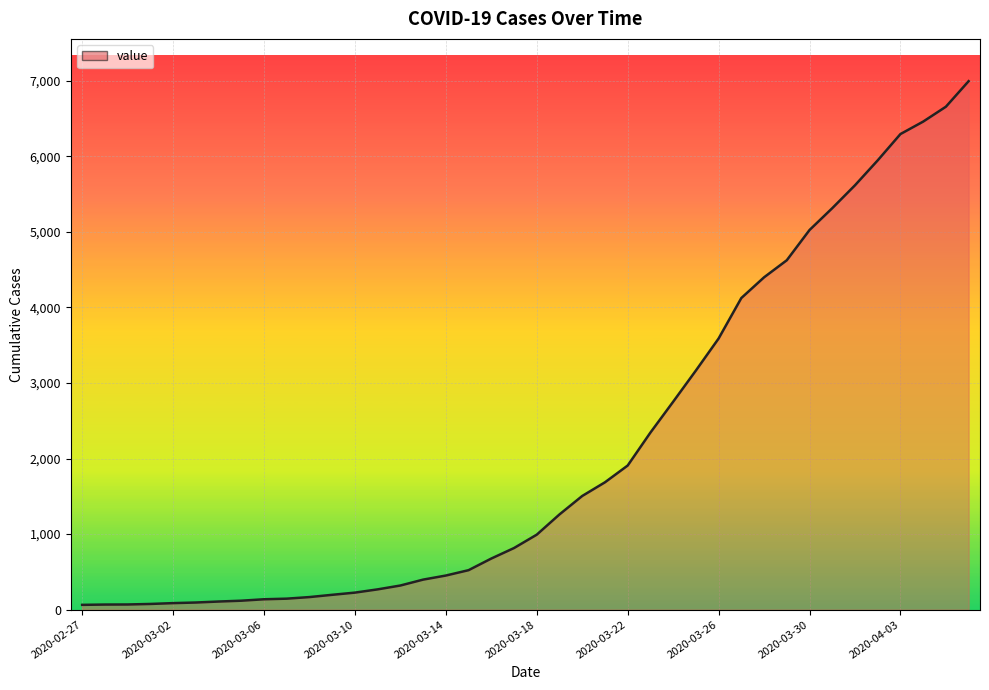

What is the maximum value shown in the chart?

6995